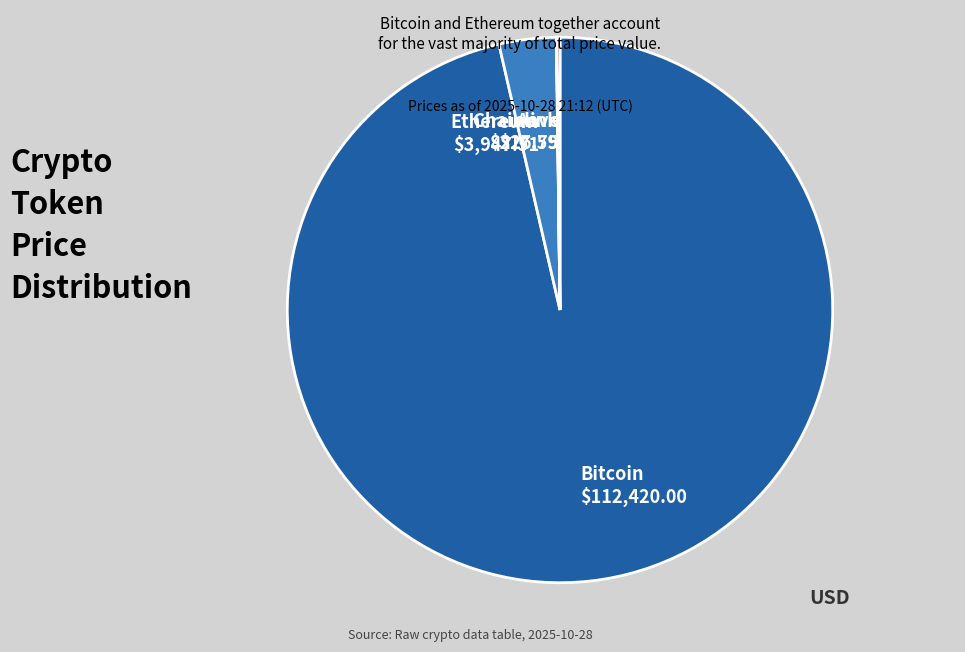

What is the ratio of the value at Bitcoin to the value at Ethereum?

28.5